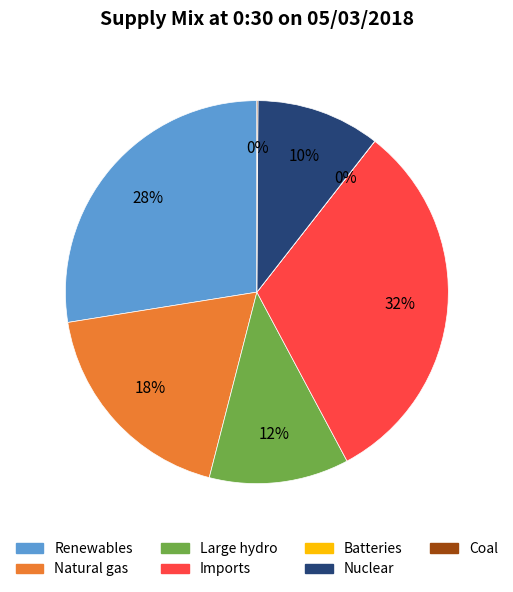

To the nearest percent, what is the average slice percentage?

14%